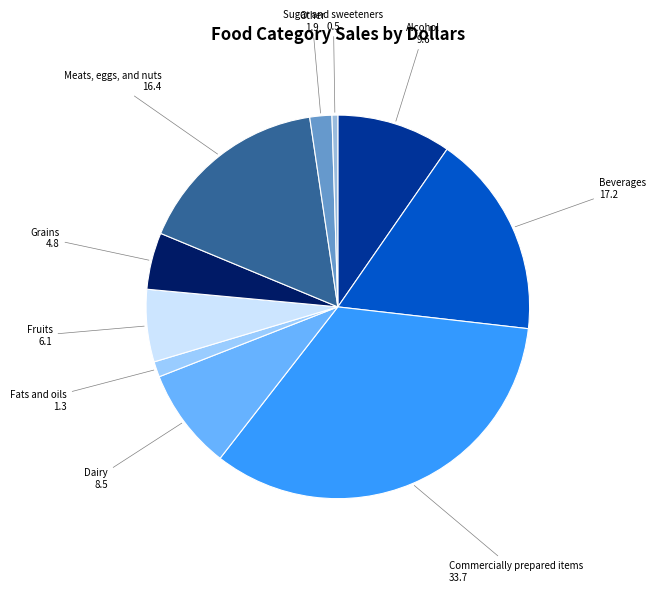

Which slice is the smallest?

Sugar and sweeteners